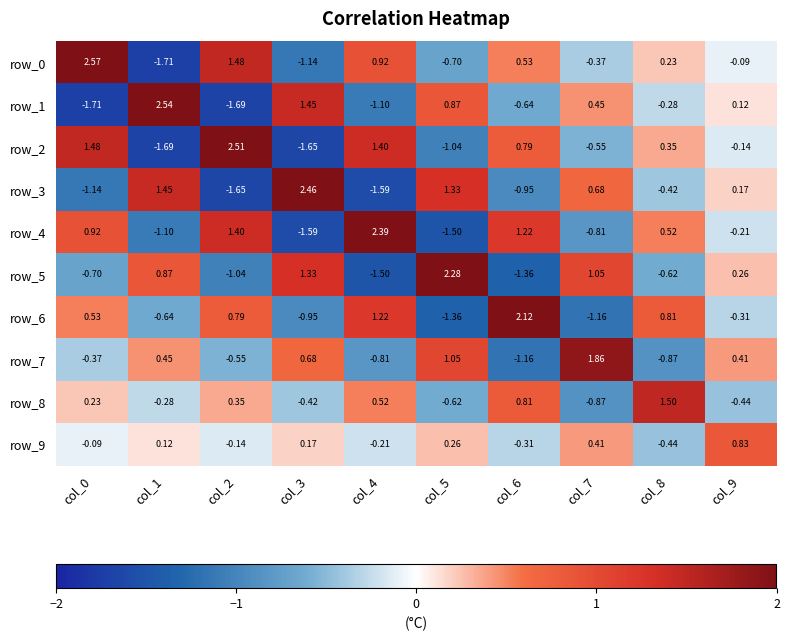

How many data points does each series have?

10